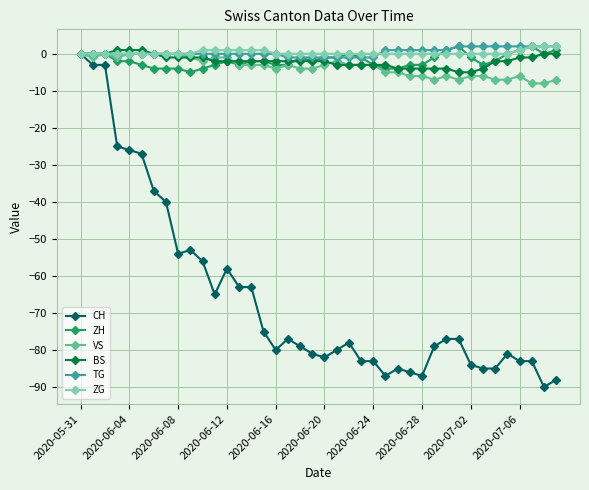

True or false: CH has more than 2 interior local peaks.

True